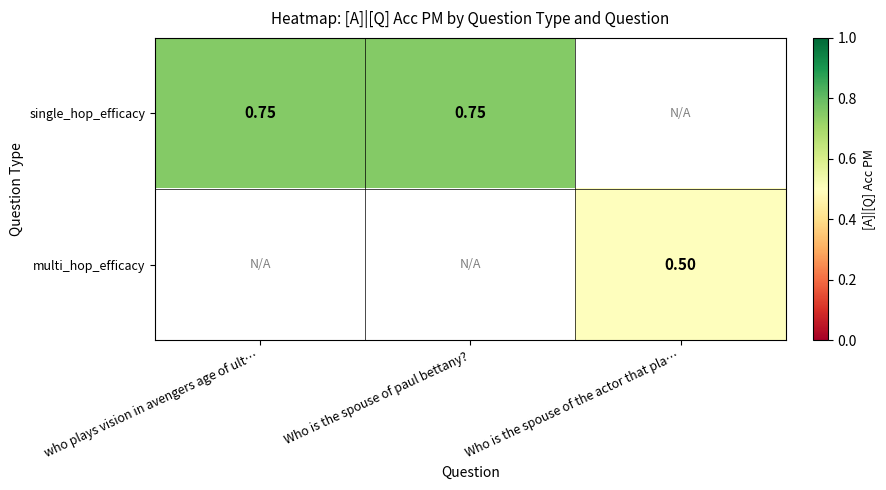

Rank the series at Who is the spouse of paul bettany? from highest to lowest value.

single_hop_efficacy, multi_hop_efficacy